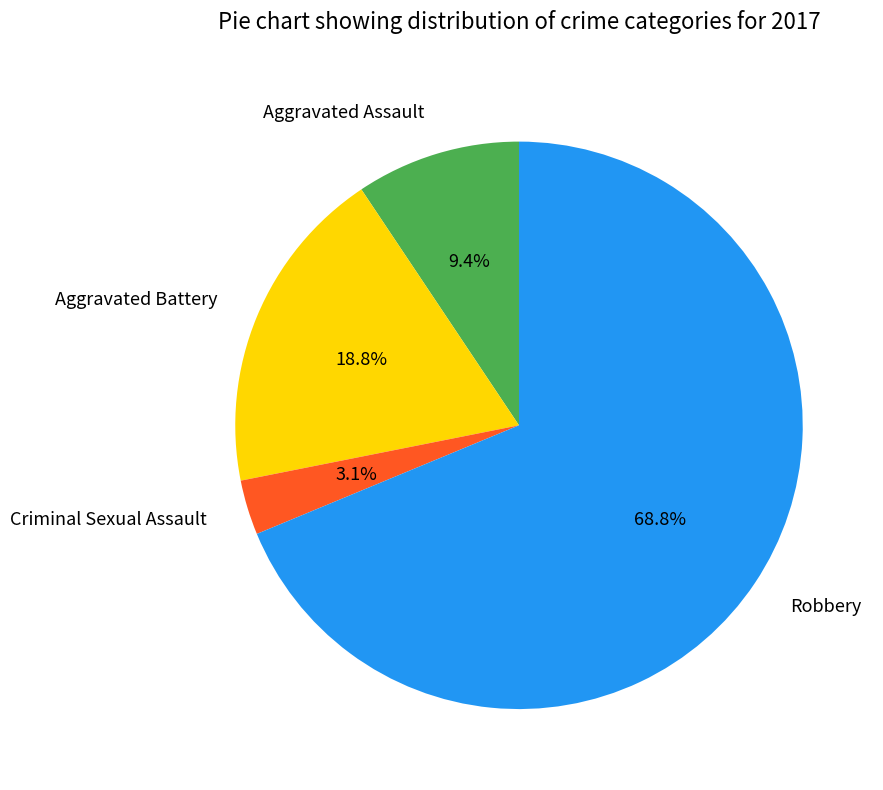

To the nearest percent, what is the average slice percentage?

25%